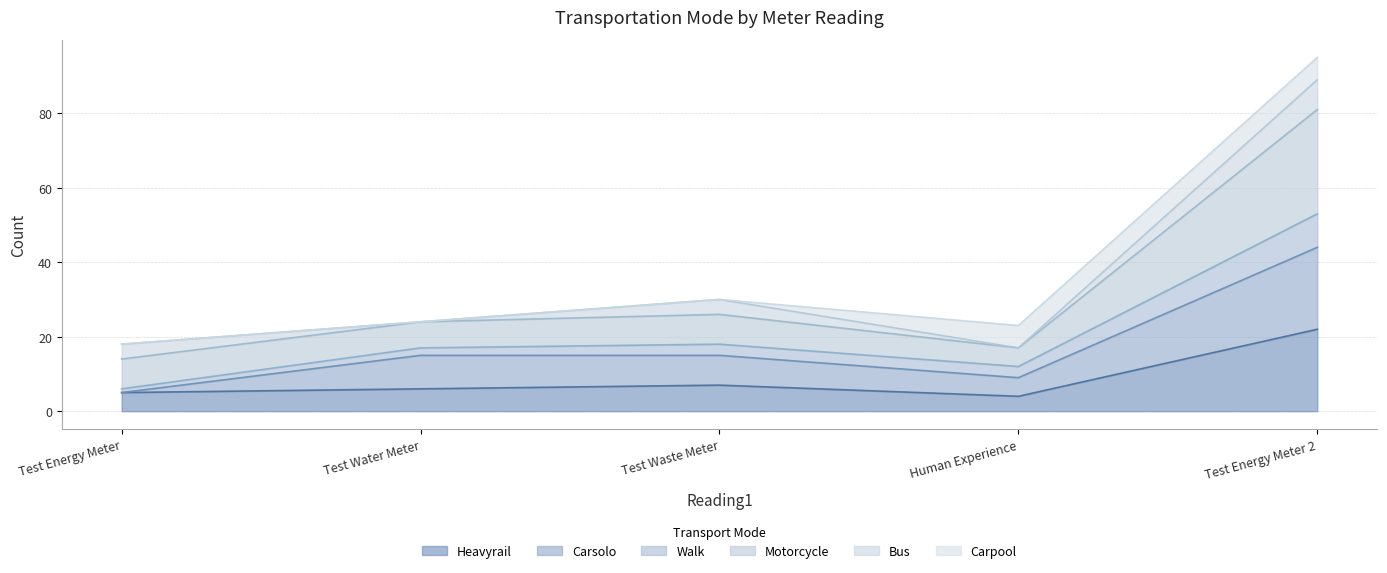

The Heavyrail series shows 7 at Test Waste Meter. True or false?

True